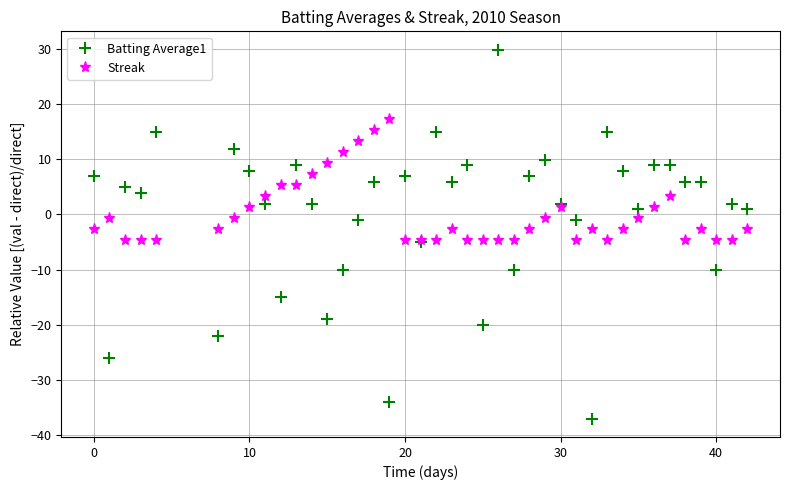

How many lines are shown in the chart?

2